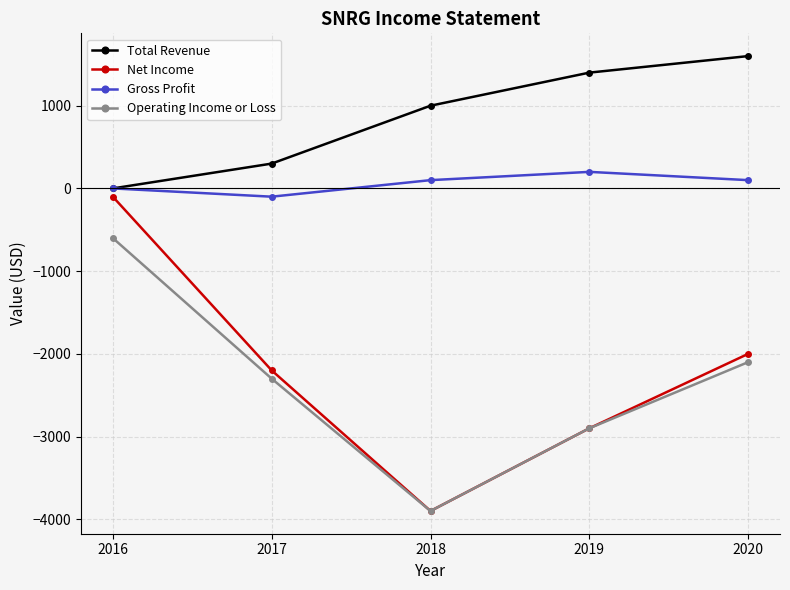

Which series changed the most between 2019 and 2020?

Net Income